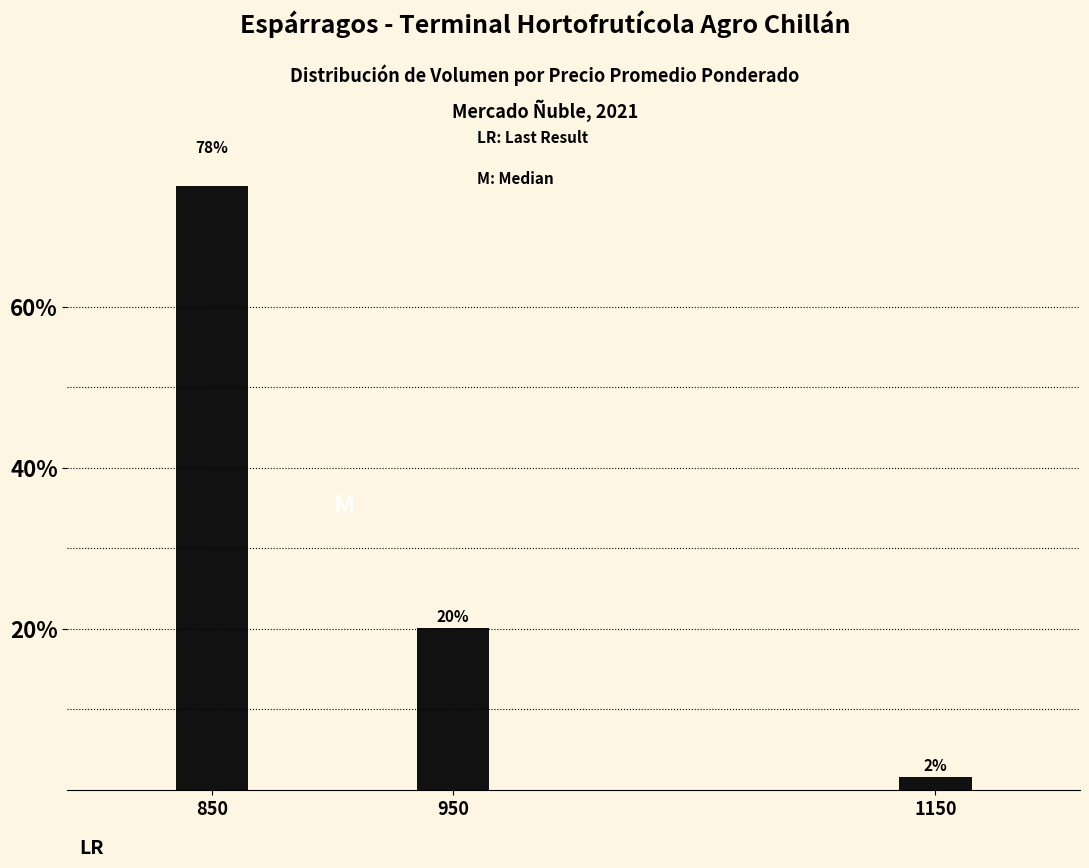

At which category does the chart reach its minimum across all series?

1150